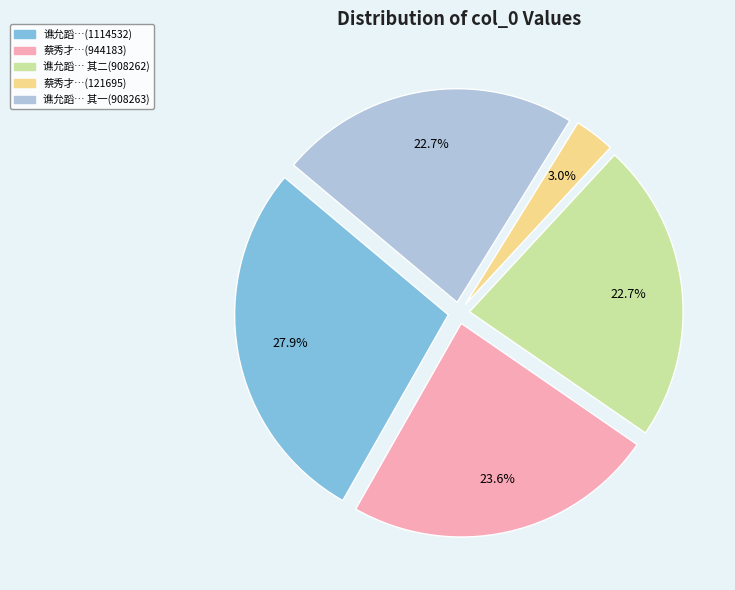

Does any single category account for the majority?

No